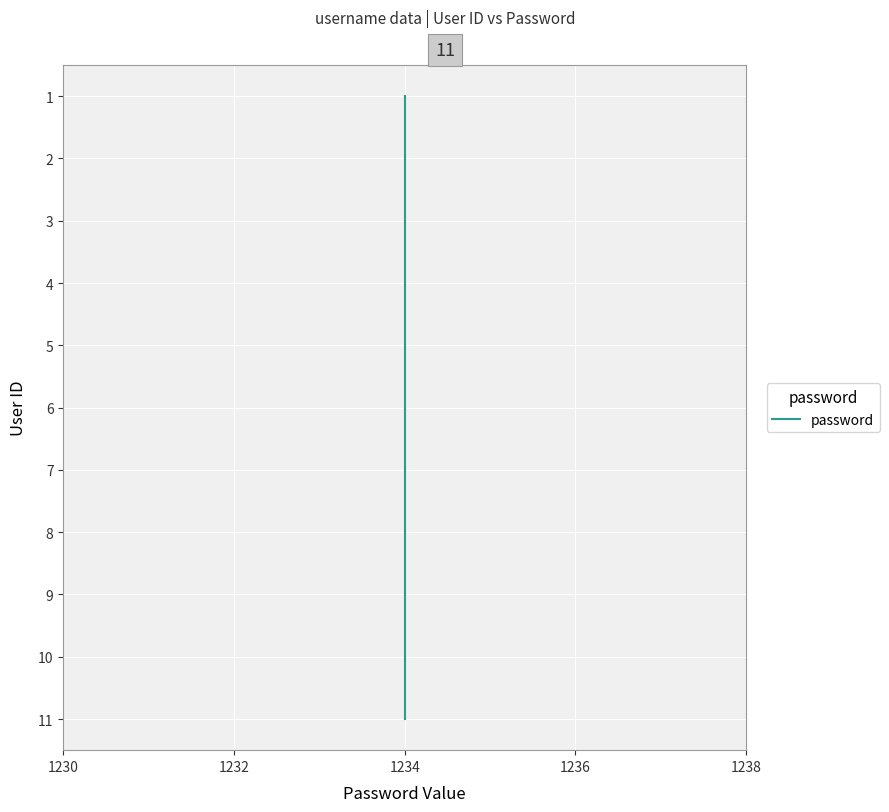

How many distinct data groups are displayed?

1